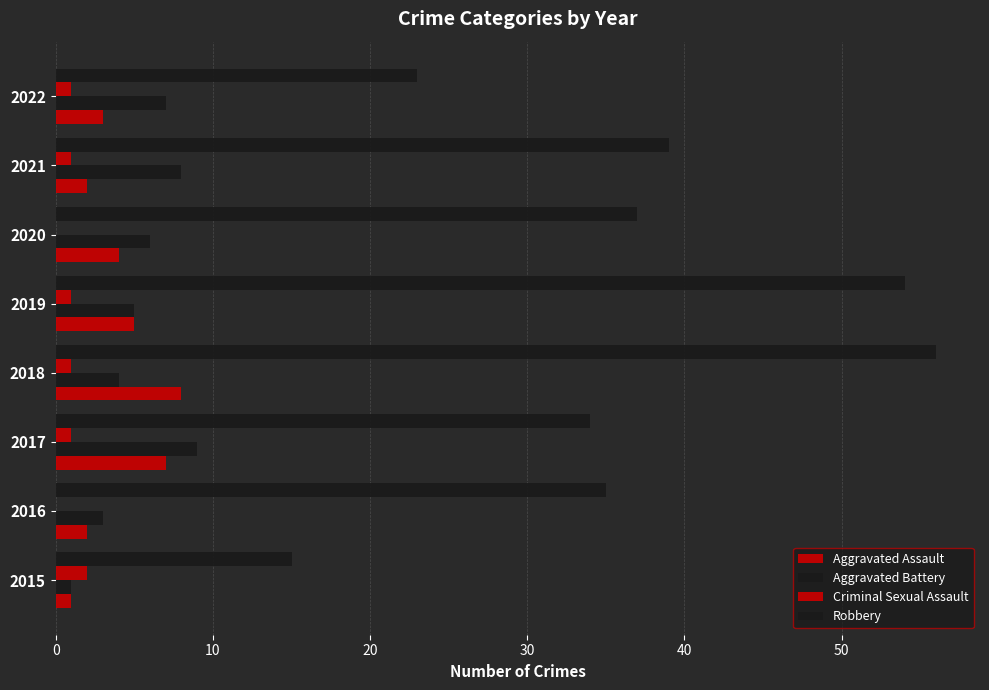

What is the difference between the maximum and minimum values in the Aggravated Assault series?

7